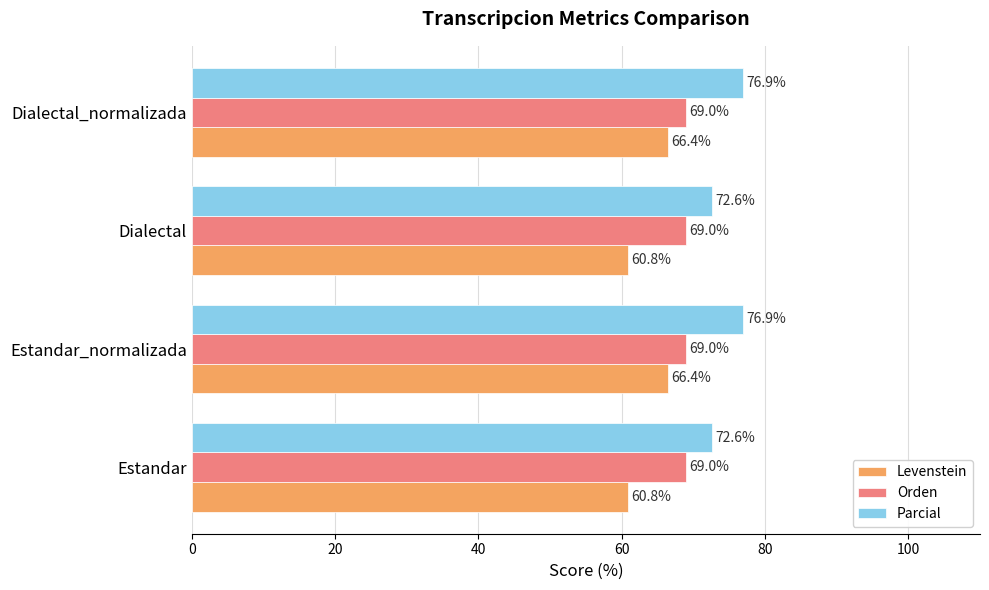

What is the lowest value of the Parcial series?

72.6